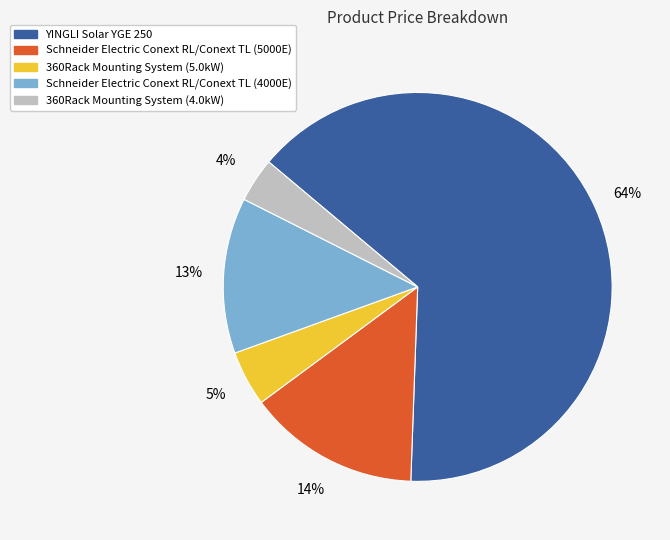

To the nearest percent, what is the difference between the Schneider Electric Conext RL/Conext TL (4000E) and 360Rack Mounting System (4.0kW) slice percentages?

9%